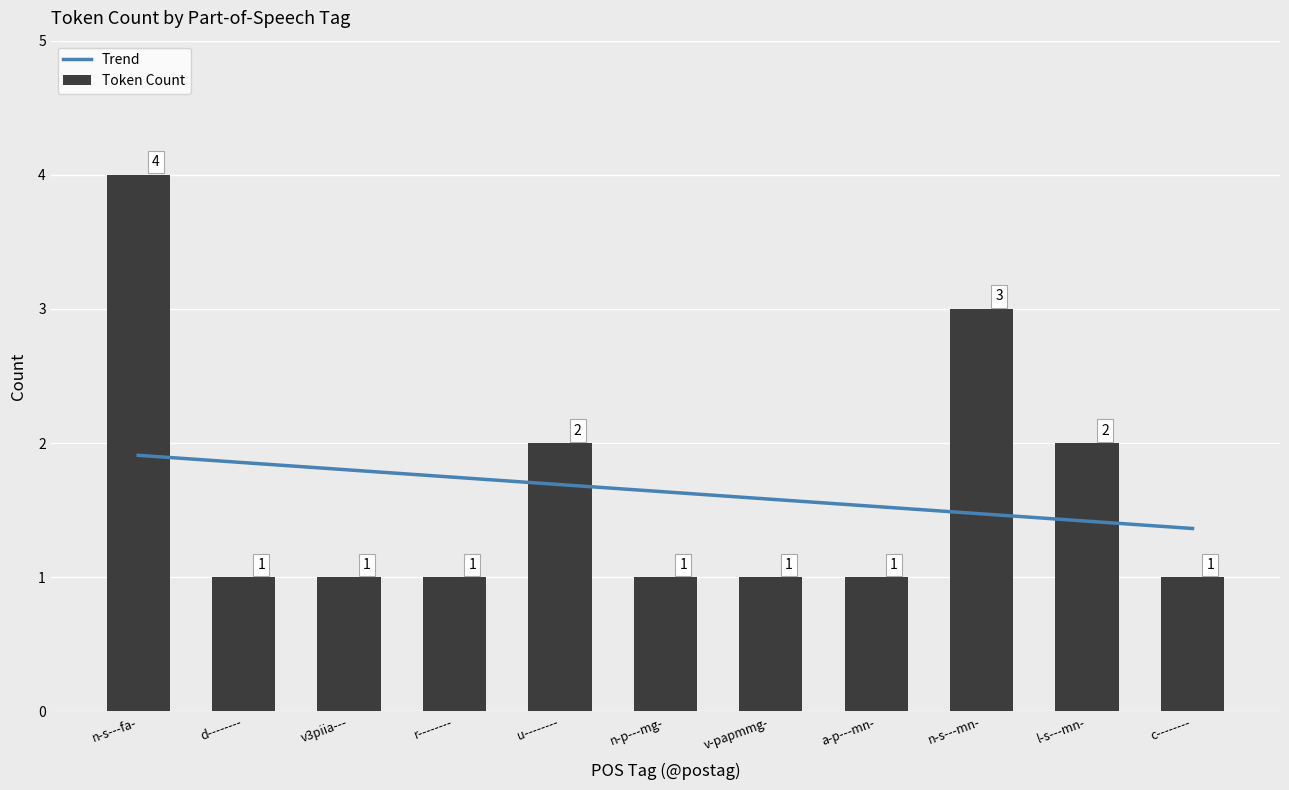

What is the value of the Token Count bar at the 9th from the left?

3